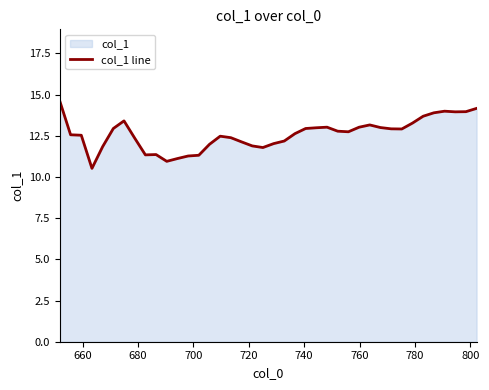

What is the difference between the maximum and minimum values?

4.1